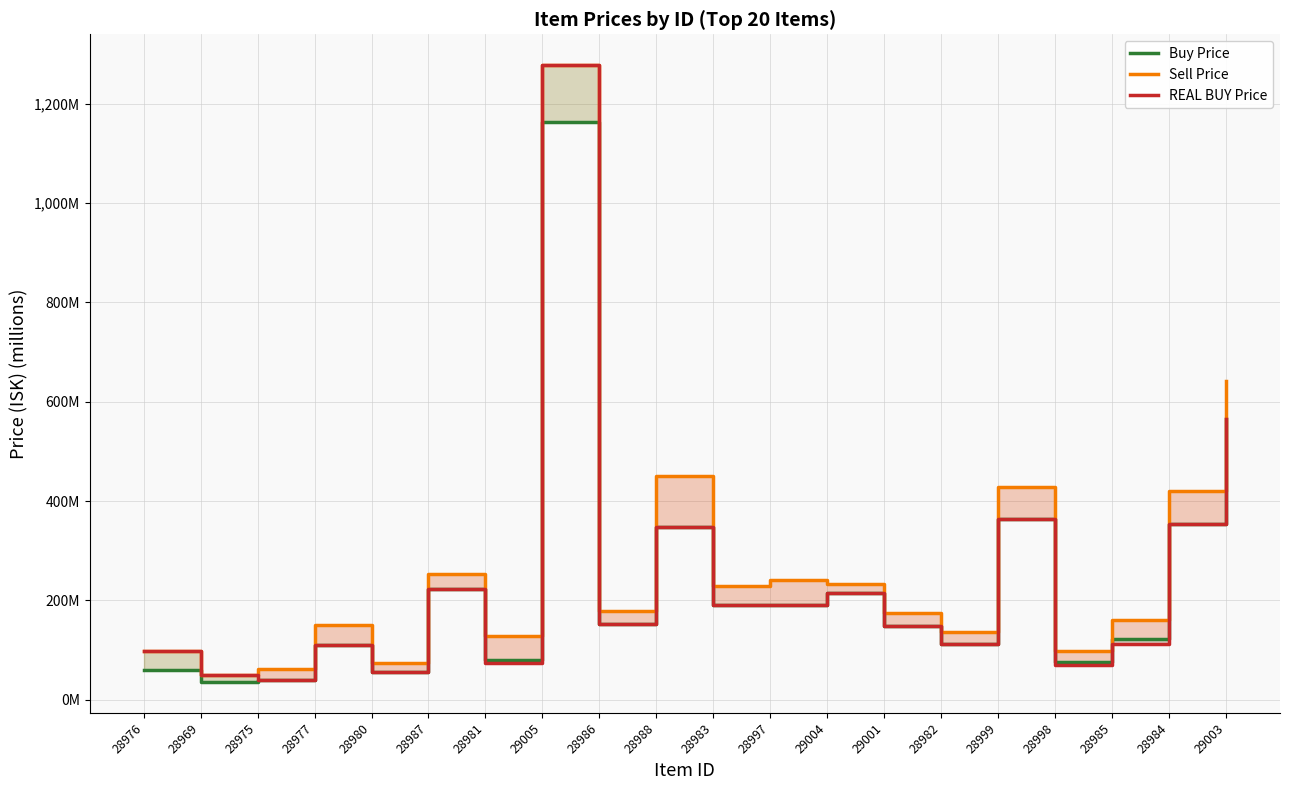

At which category does Buy Price reach its first local peak?

28977